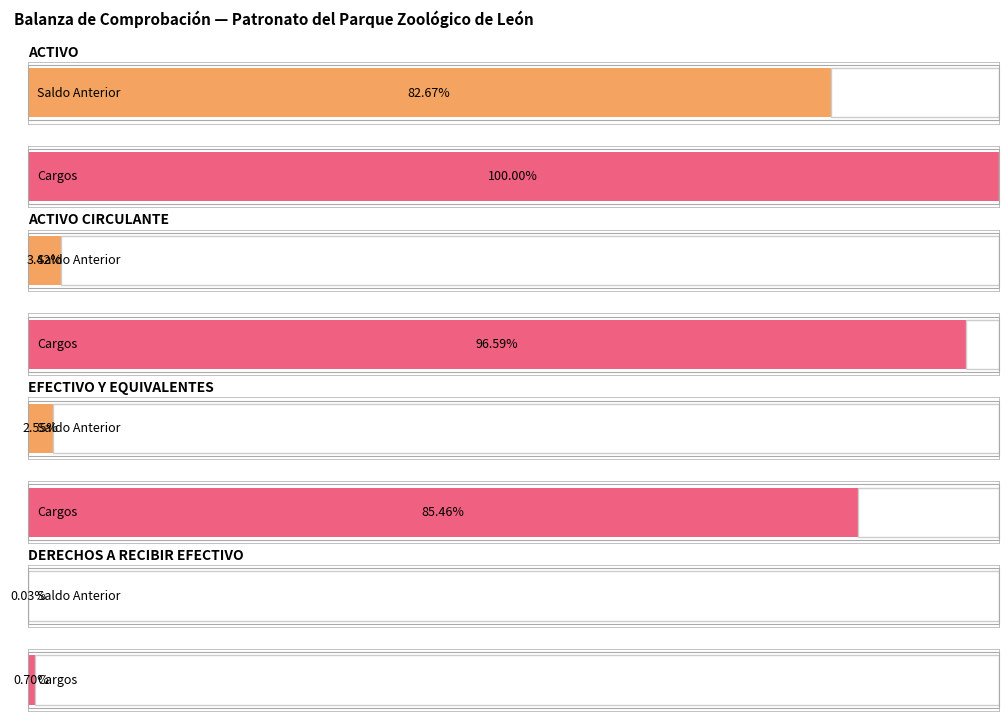

What is the sum of the Cargos values at ACTIVO and ACTIVO CIRCULANTE?

269629963.1